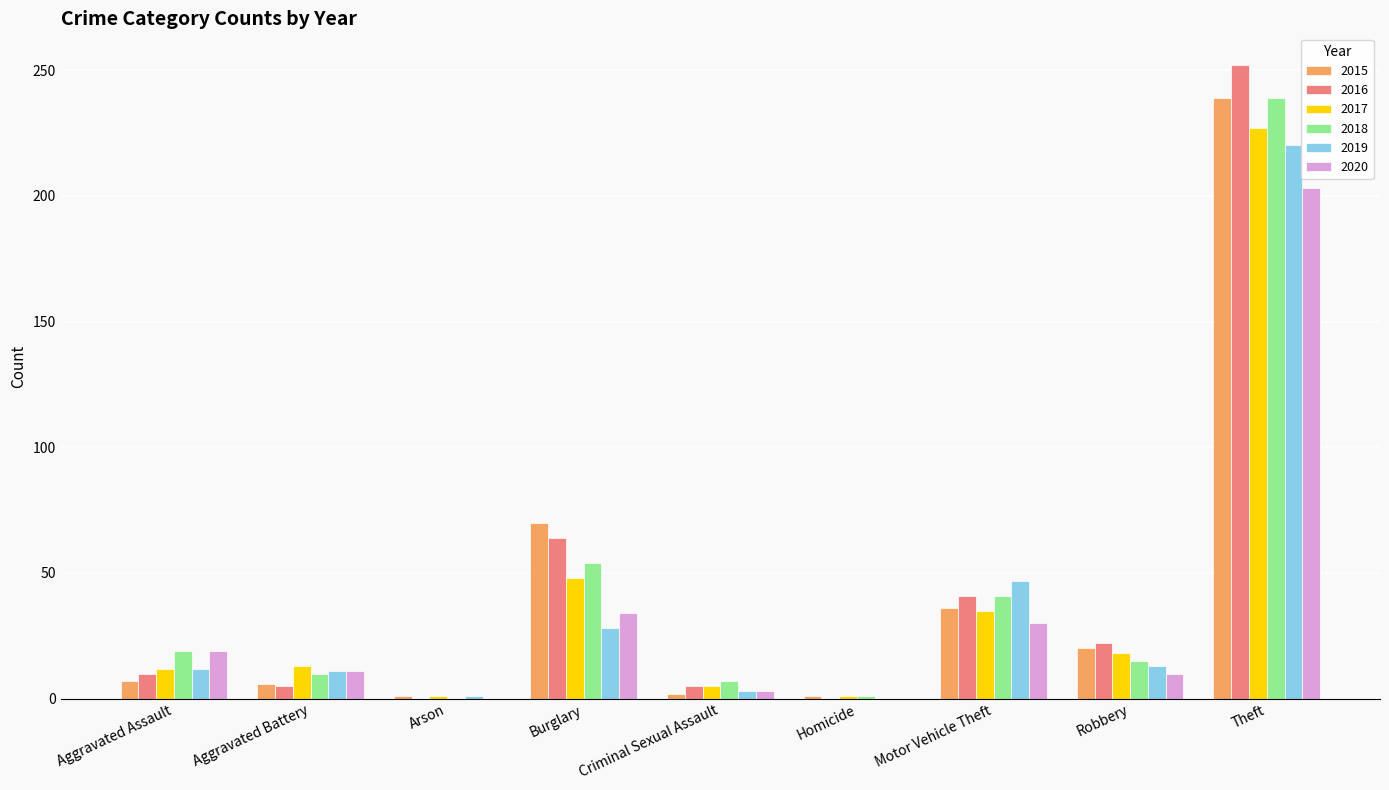

At which category is the sum across all series the highest?

Theft